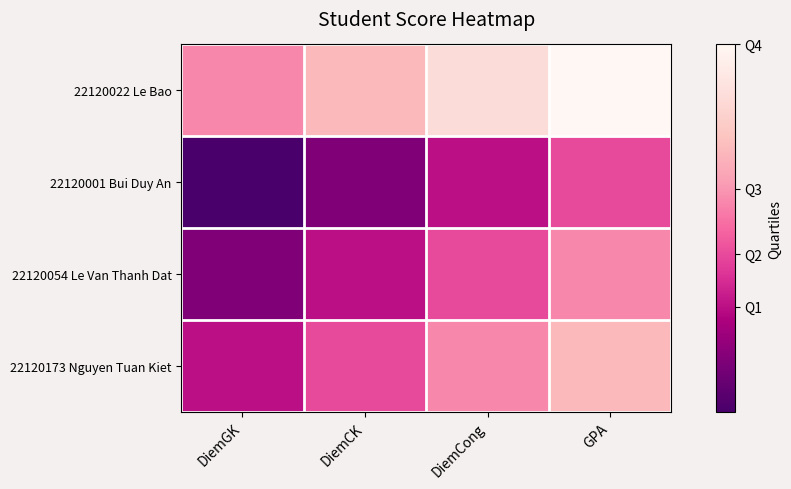

Which series changed the most between DiemGK and DiemCong?

22120022 Le Bao